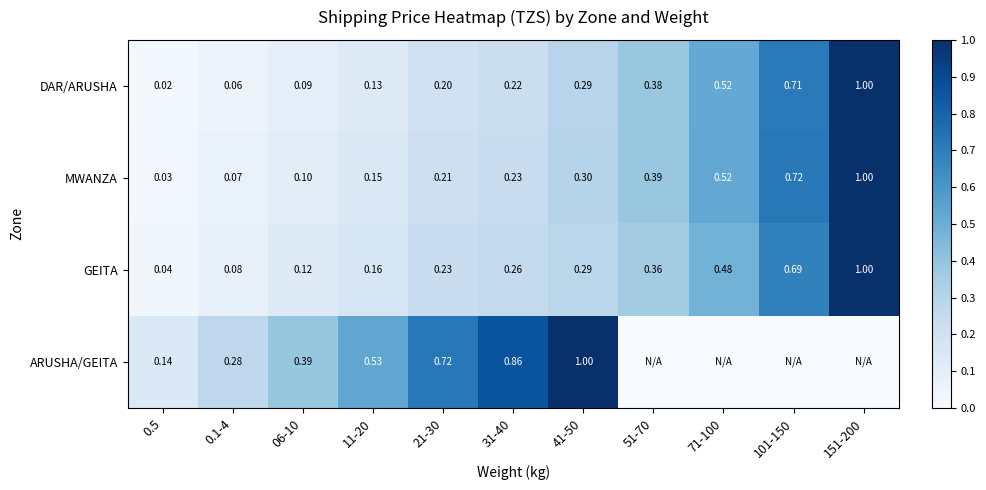

Is the value of GEITA at 151-200 greater than the value of MWANZA at 41-50?

Yes